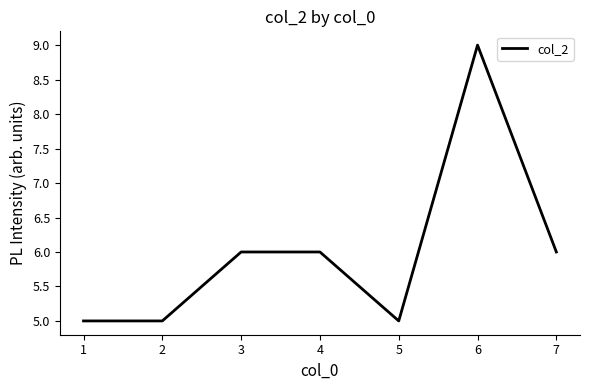

What is the smallest value displayed?

5